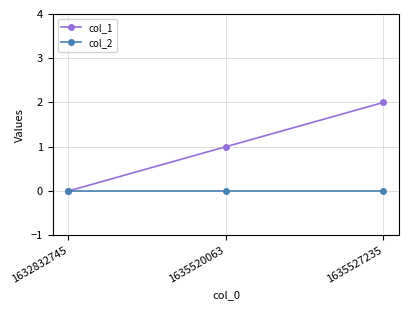

Reading left to right, what are all the values shown in this chart?

col_1: 1632832745=0	1635520063=1	1635527235=2
col_2: 1632832745=0	1635520063=0	1635527235=0